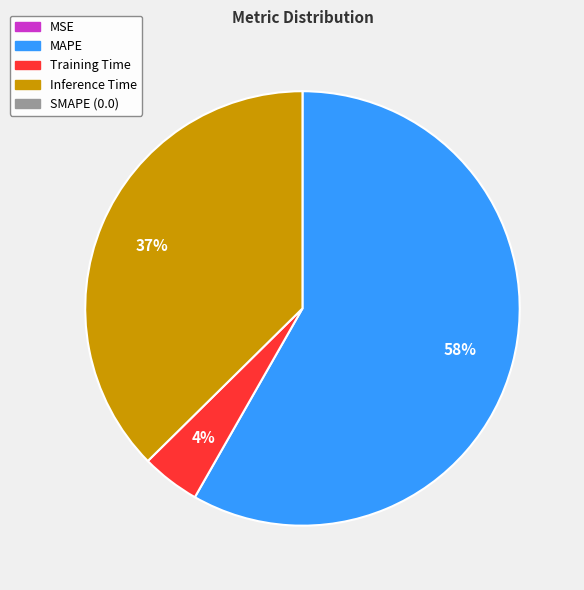

Is there any slice that represents more than half of the pie?

Yes